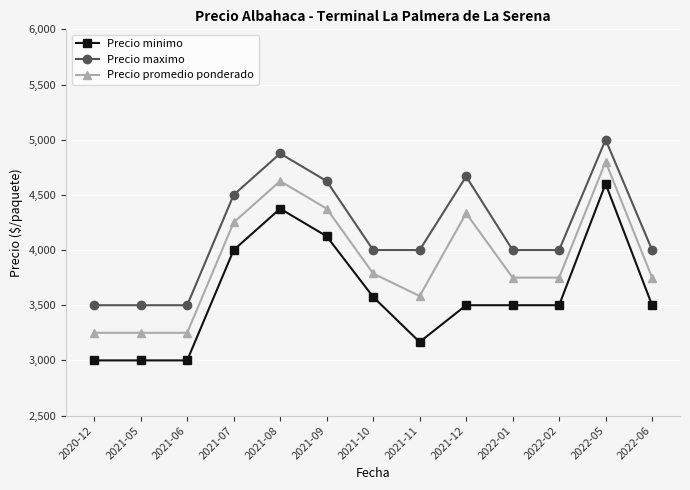

What is the minimum value for Precio minimo?

3000.0